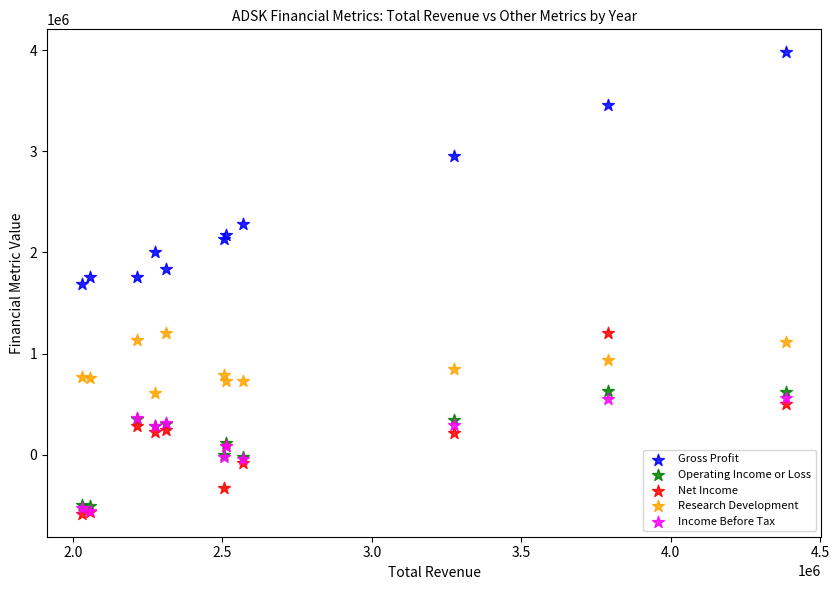

In the Gross Profit series, what Y value is closest to 2833050?

2949400